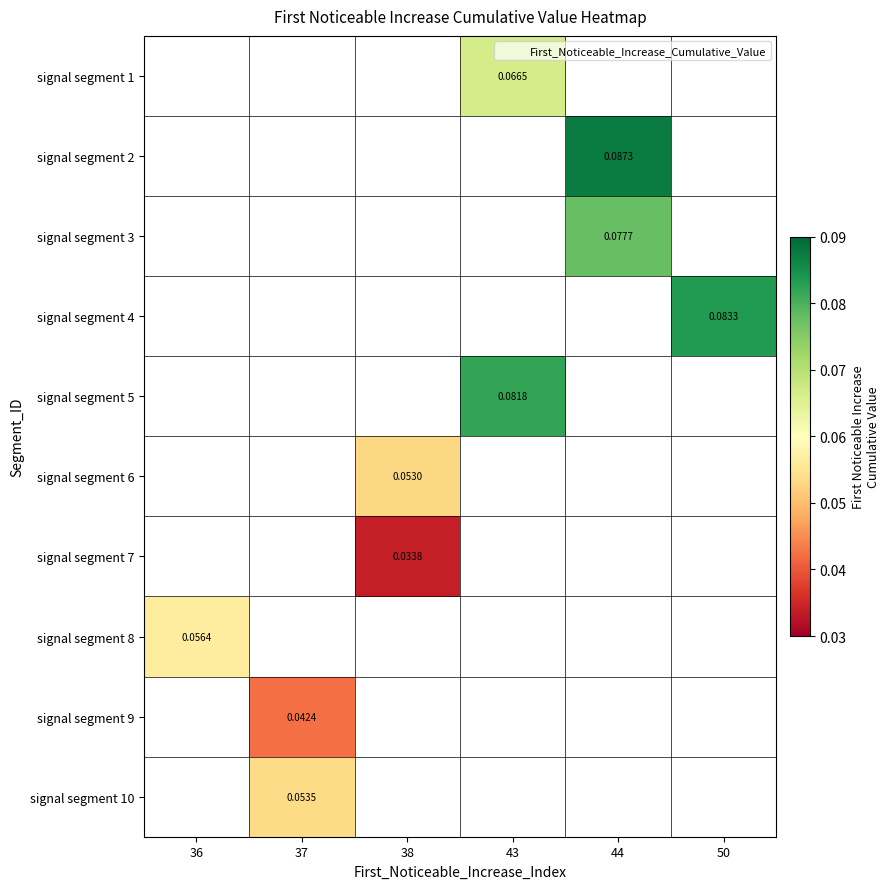

The value of signal segment 8 at 36 is 0.0. True or false?

False